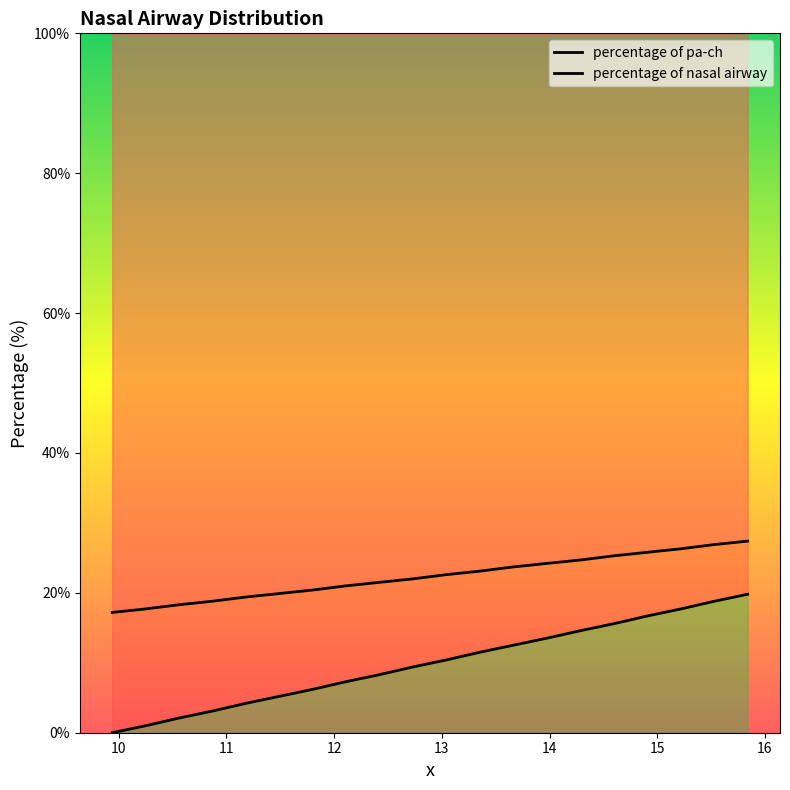

What is the difference between the highest and lowest values at 11?

16.2